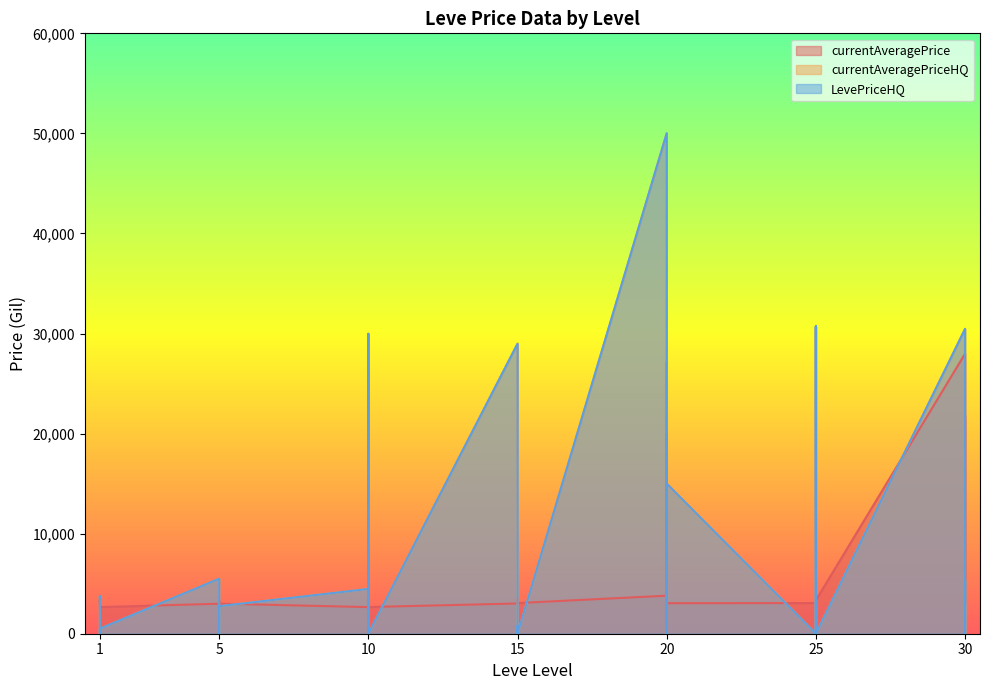

How many lines are shown in the chart?

3